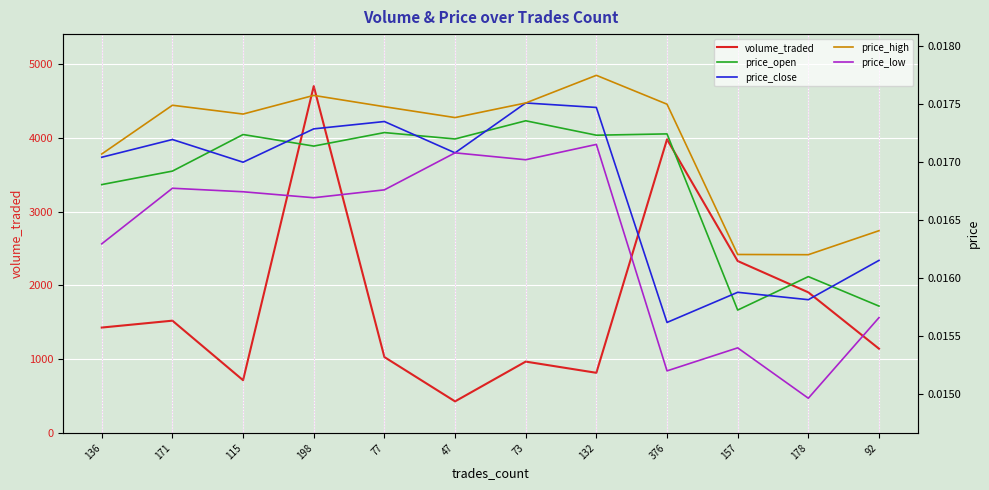

How many lines are shown in the chart?

5